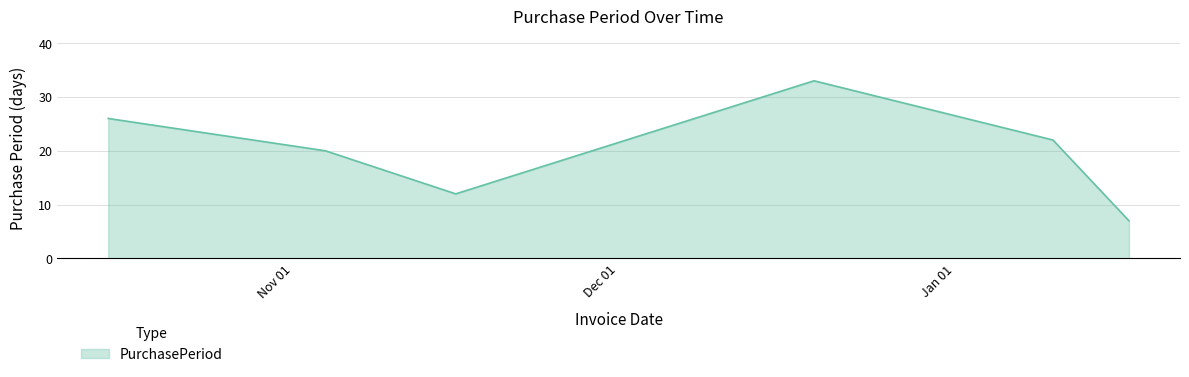

How many interior local peaks (higher than both neighbors) does the data have?

1